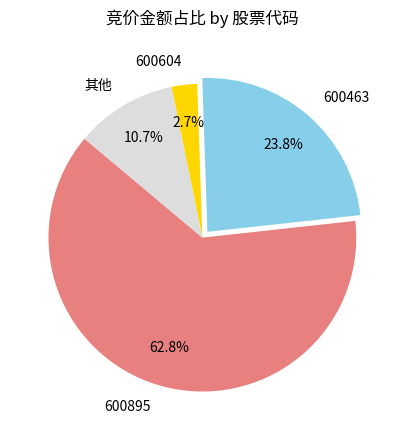

Which has a higher value, 600895 or 其他?

600895